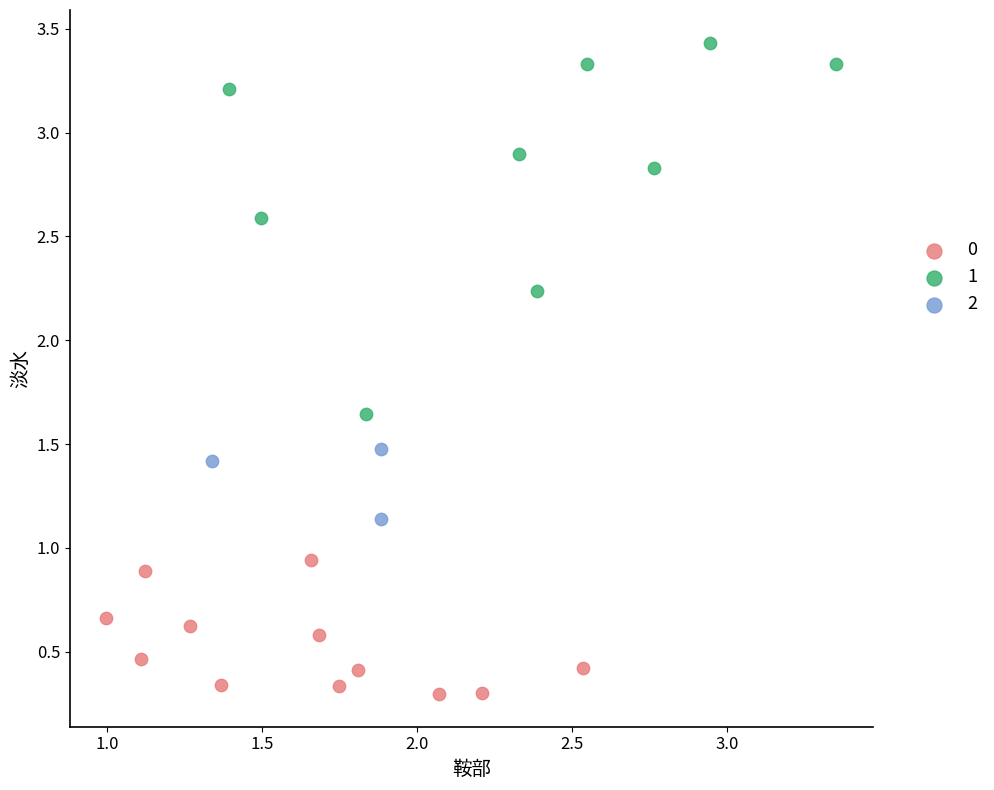

What are all the series names shown in the legend?

0, 1, 2